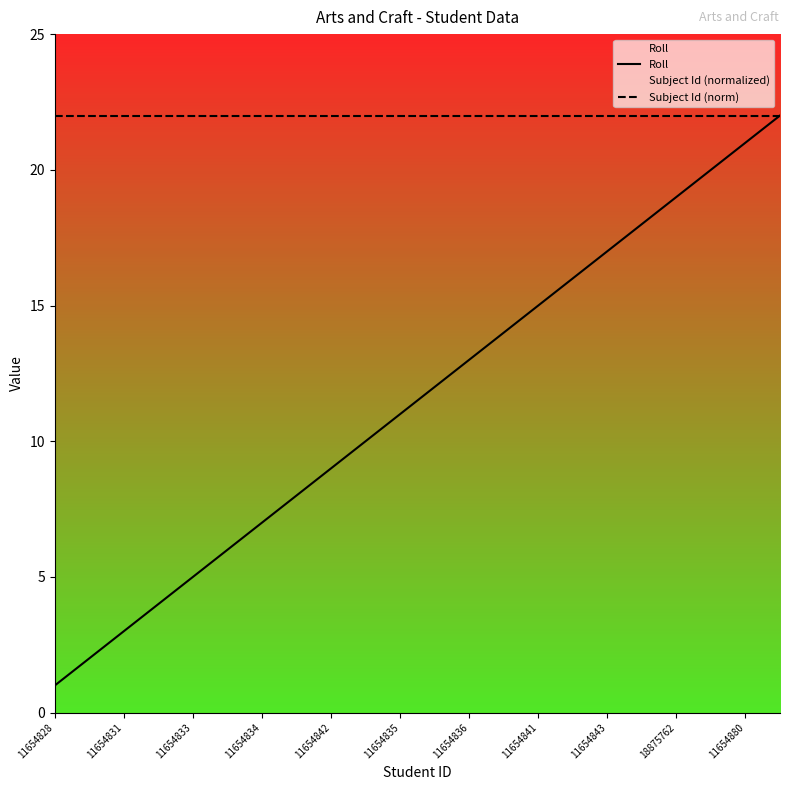

True or false: Roll has more than 1 interior local peaks.

False